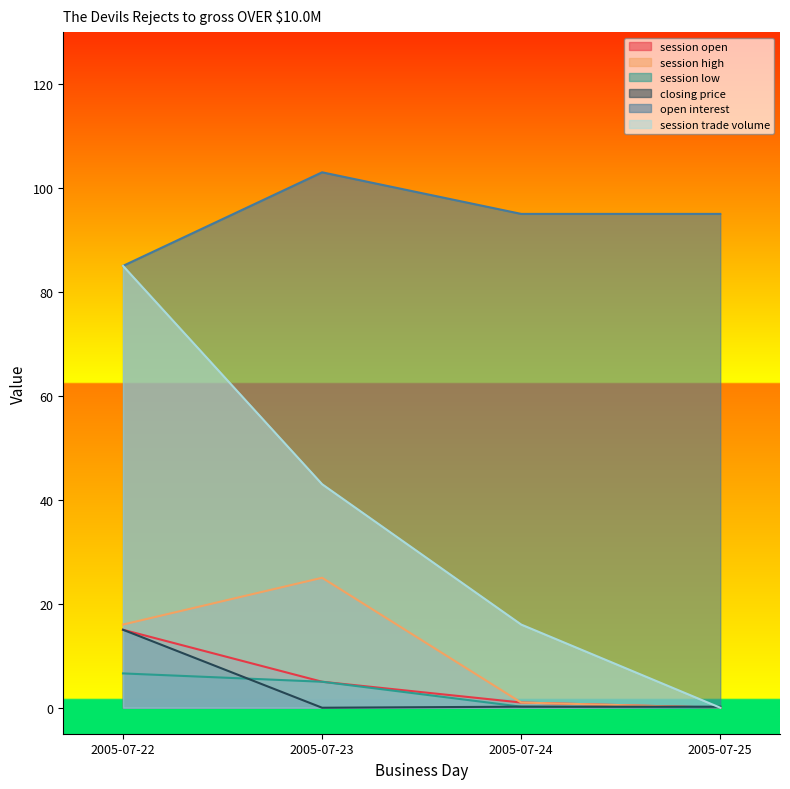

What is the value of the session trade volume point at the 1st from the left?

85.0